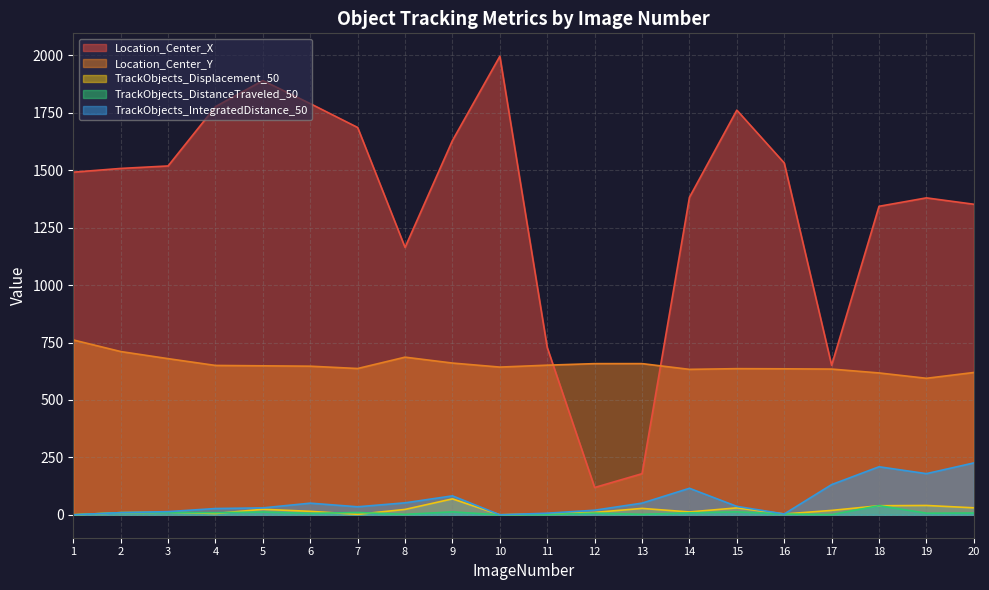

What is the average value of the TrackObjects_DistanceTraveled_50 series?

8.1